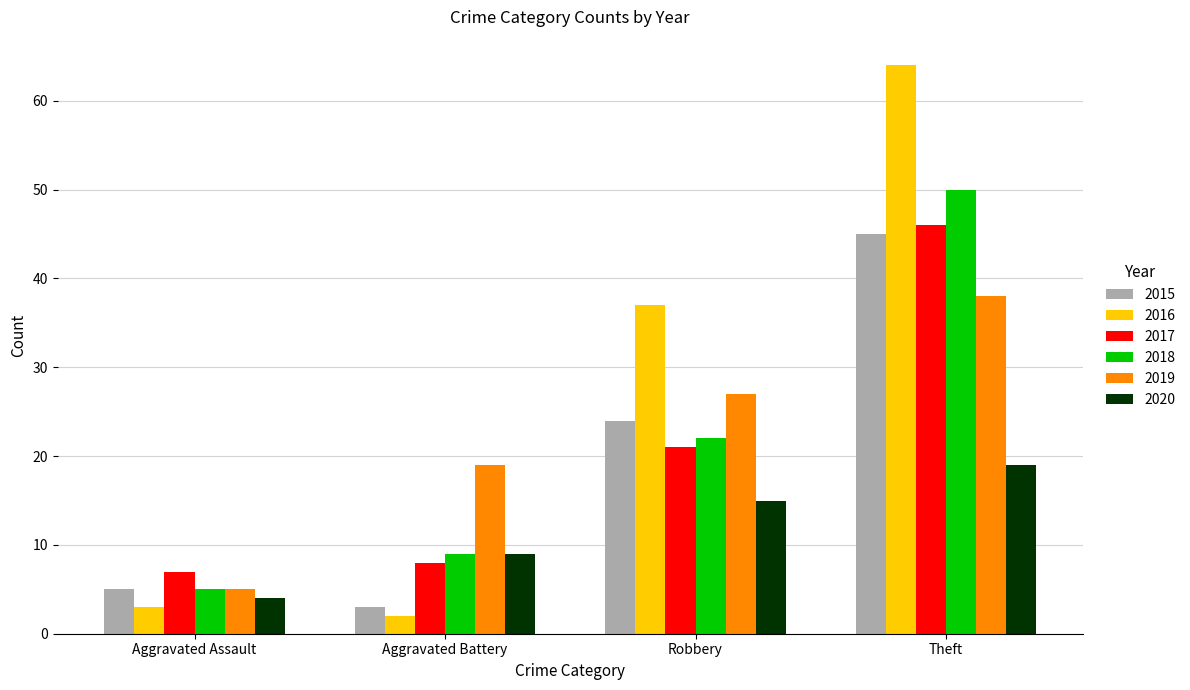

What is the sum of all 2018 values?

86